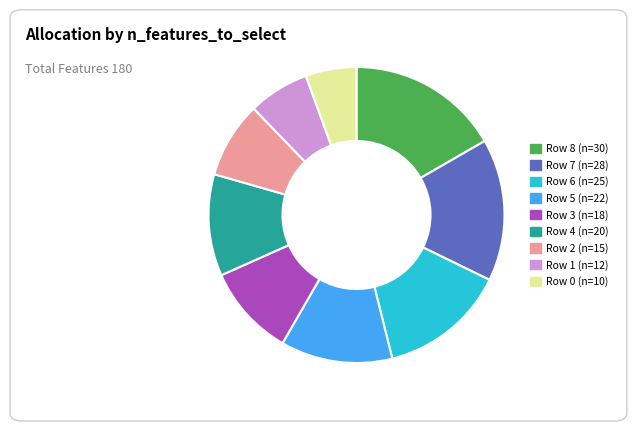

Which category has the biggest portion of the pie?

Row 8 (n=30)